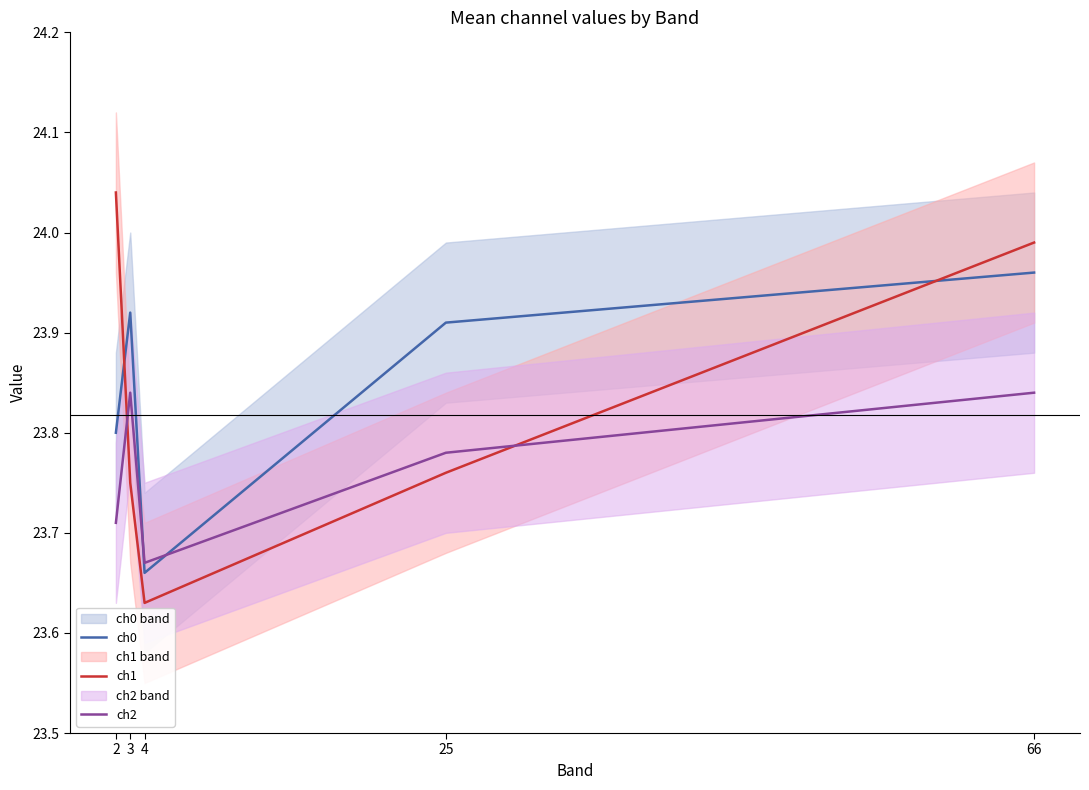

Where is ch0 nearest to the value 23?

4